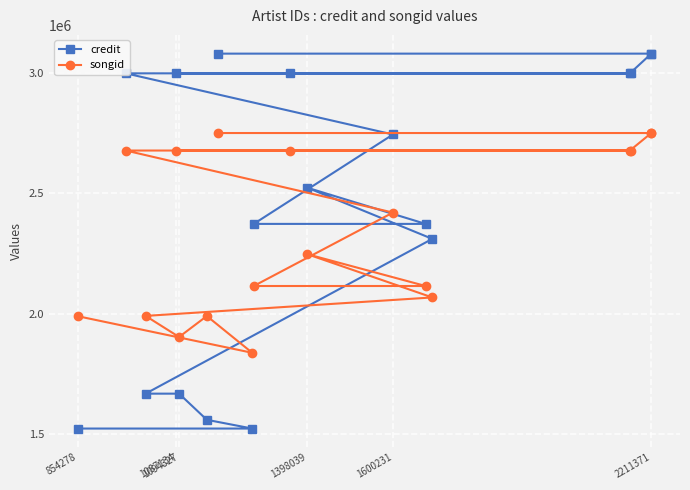

At which category does the chart reach its minimum across all series?

854278